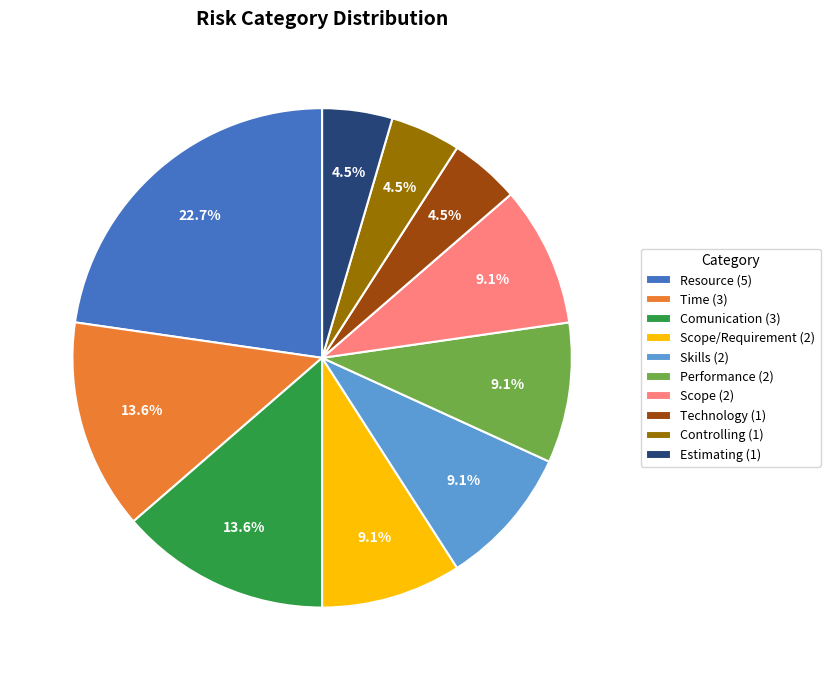

What is the ratio of the value at Scope/Requirement (2) to the value at Comunication (3)?

0.7